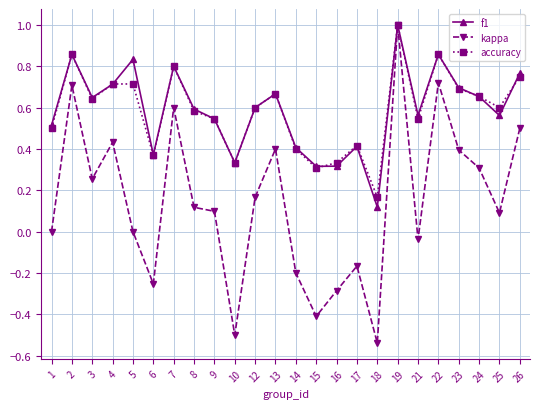

How many lines are shown in the chart?

3